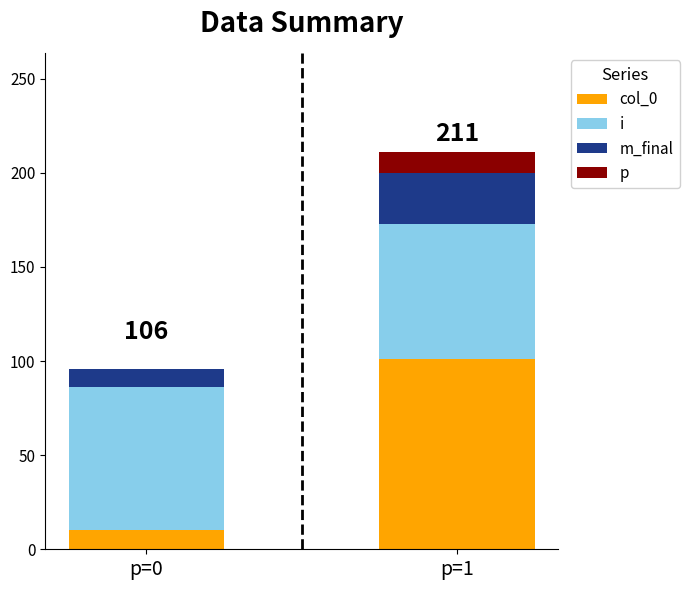

At which category is the sum across all series the highest?

p=1